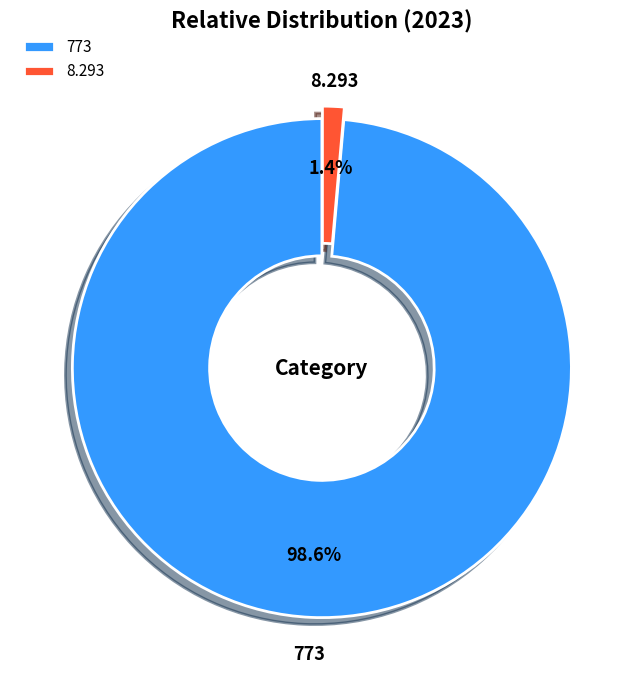

True or false: 8.293 accounts for 1% of the total.

True